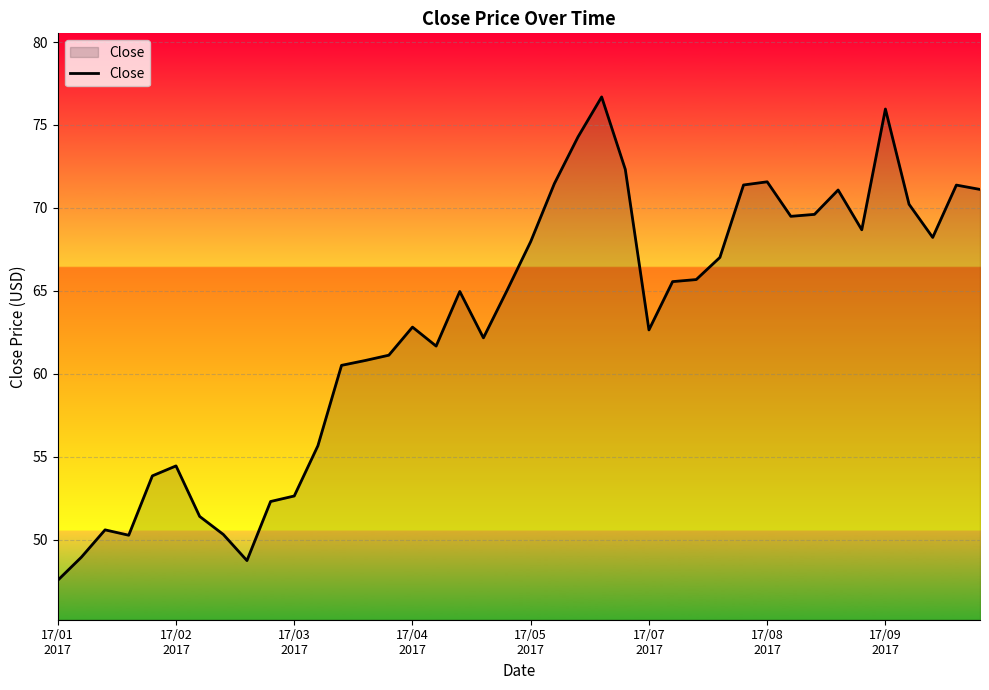

What is the minimum value shown in the chart?

47.5